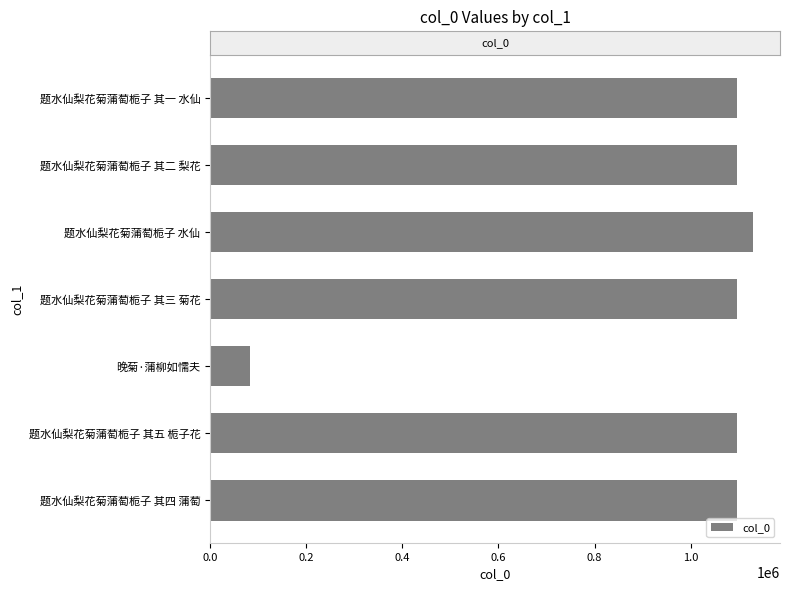

What is the ratio of the value at 题水仙梨花菊蒲萄栀子 其四 蒲萄 to the value at 题水仙梨花菊蒲萄栀子 其二 梨花?

1.0